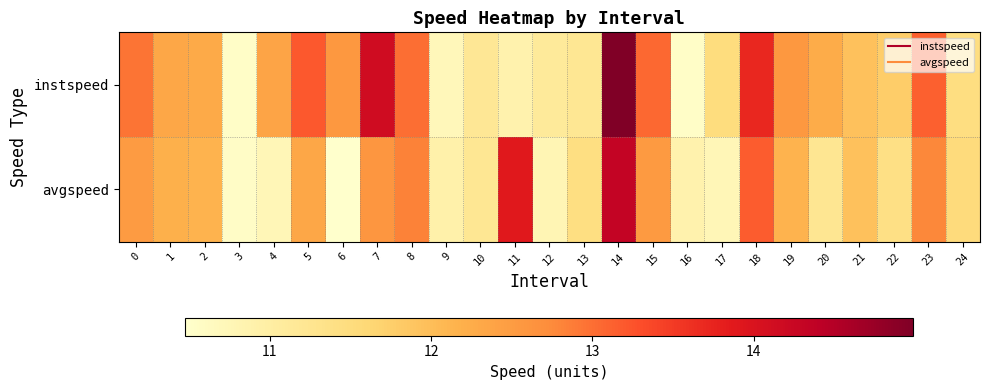

Reading left to right, what are all the values shown in this chart?

instspeed: 0=13.0	1=12.3	2=12.3	3=10.5	4=12.4	5=13.2	6=12.6	7=14.2	8=13.0	9=10.7	10=11.2	11=10.9	12=11.1	13=11.2	14=15.0	15=13.1	16=10.5	17=11.5	18=13.7	19=12.6	20=12.2	21=11.9	22=11.8	23=13.1	24=11.4
avgspeed: 0=12.5	1=12.2	2=12.1	3=10.6	4=10.7	5=12.3	6=10.5	7=12.6	8=12.8	9=10.9	10=11.2	11=13.9	12=10.8	13=11.4	14=14.3	15=12.5	16=10.9	17=10.8	18=13.2	19=12.2	20=11.2	21=11.9	22=11.4	23=12.8	24=11.5